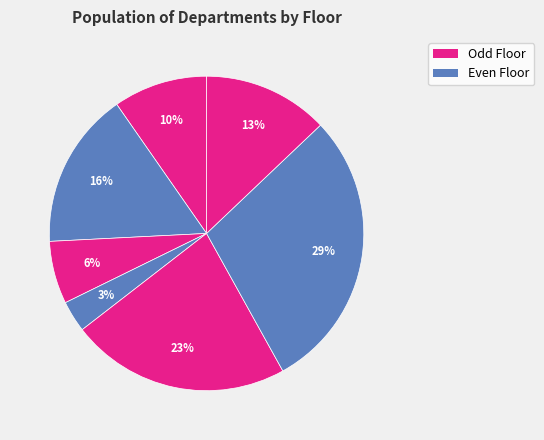

How many slices are in this pie chart?

7